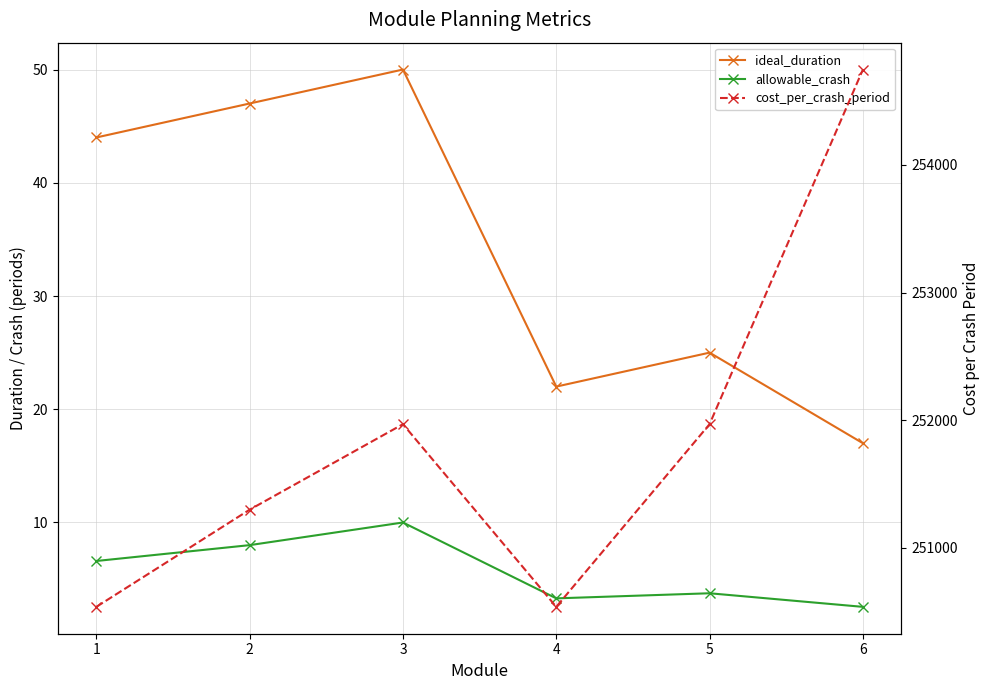

What is the difference between the highest and lowest values at 6?

254745.0